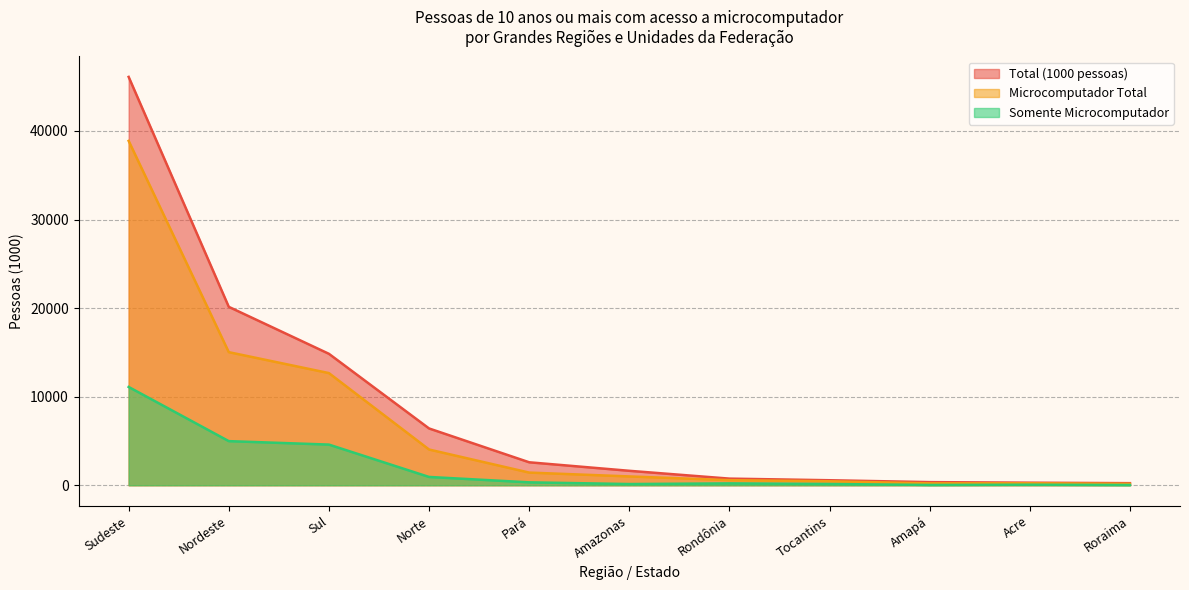

Reading left to right, list all the values displayed in this chart.

Total (1000 pessoas): Norte=6412.2	Nordeste=20144.5	Sudeste=46107.9	Sul=14841.2	Rondônia=747.8	Acre=288.4	Amazonas=1630.8	Roraima=235.0	Pará=2593.0	Amapá=352.6	Tocantins=564.5
Microcomputador Total: Norte=4033.9	Nordeste=15027.8	Sudeste=38882.9	Sul=12663.2	Rondônia=574.0	Acre=216.4	Amazonas=994.7	Roraima=158.0	Pará=1429.8	Amapá=213.2	Tocantins=447.7
Somente Microcomputador: Norte=936.5	Nordeste=4980.6	Sudeste=11098.1	Sul=4590.1	Rondônia=209.3	Acre=61.0	Amazonas=134.8	Roraima=27.8	Pará=328.0	Amapá=32.8	Tocantins=142.9